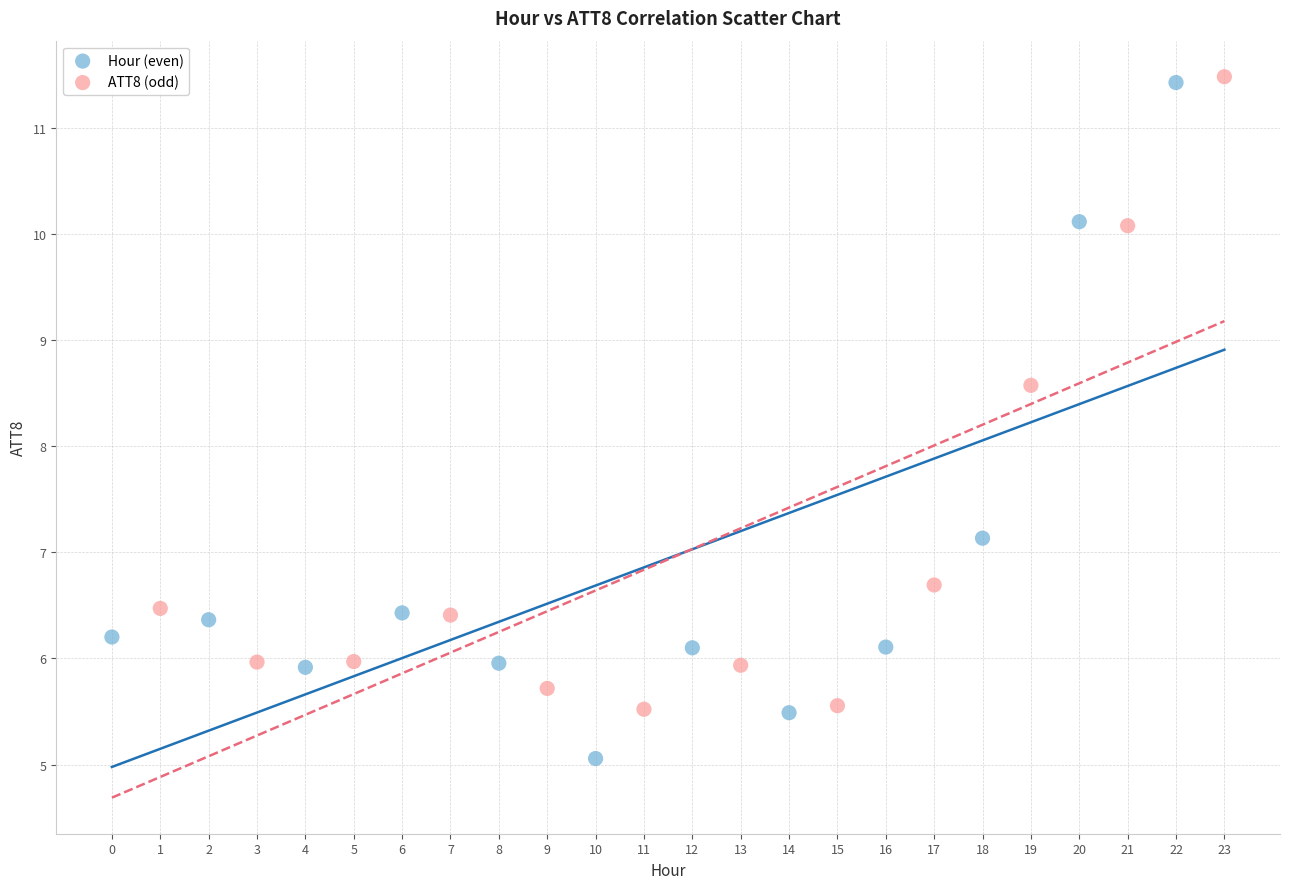

Which series has the widest spread of Y values?

Hour (even)